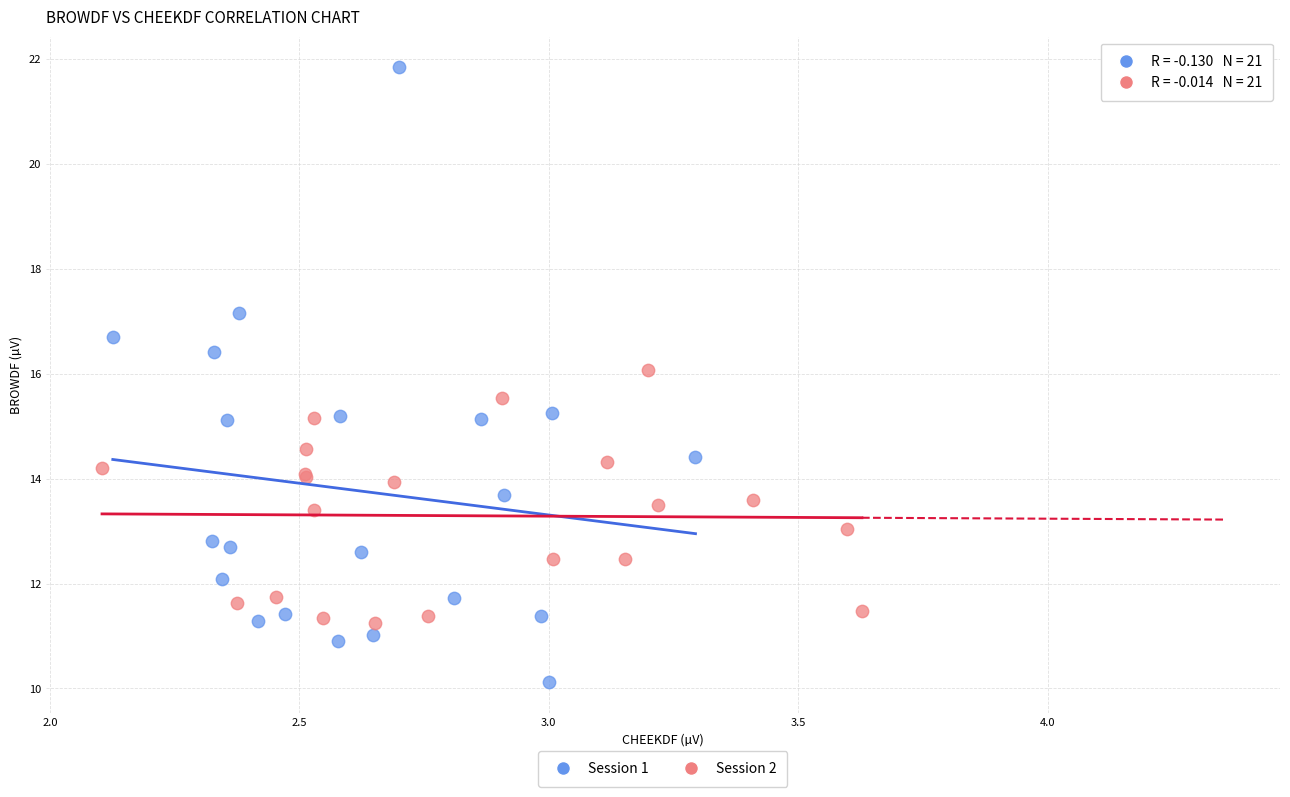

Which series contains the lowest Y value?

Session 1